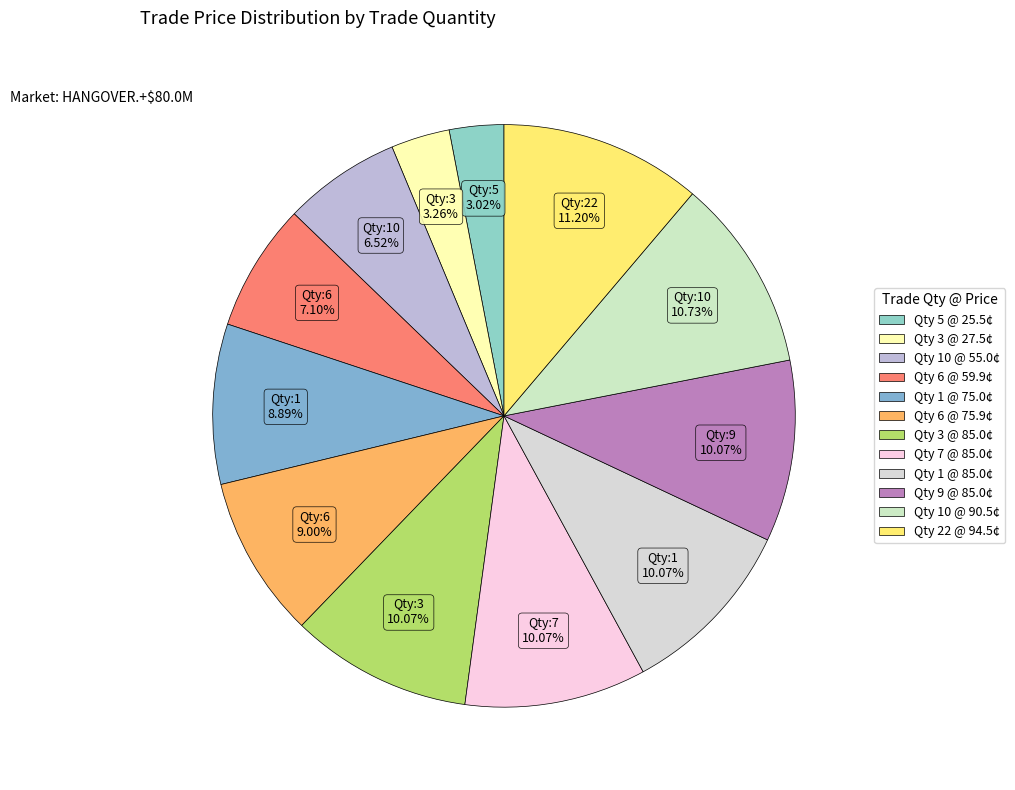

How many segments does this pie chart have?

12